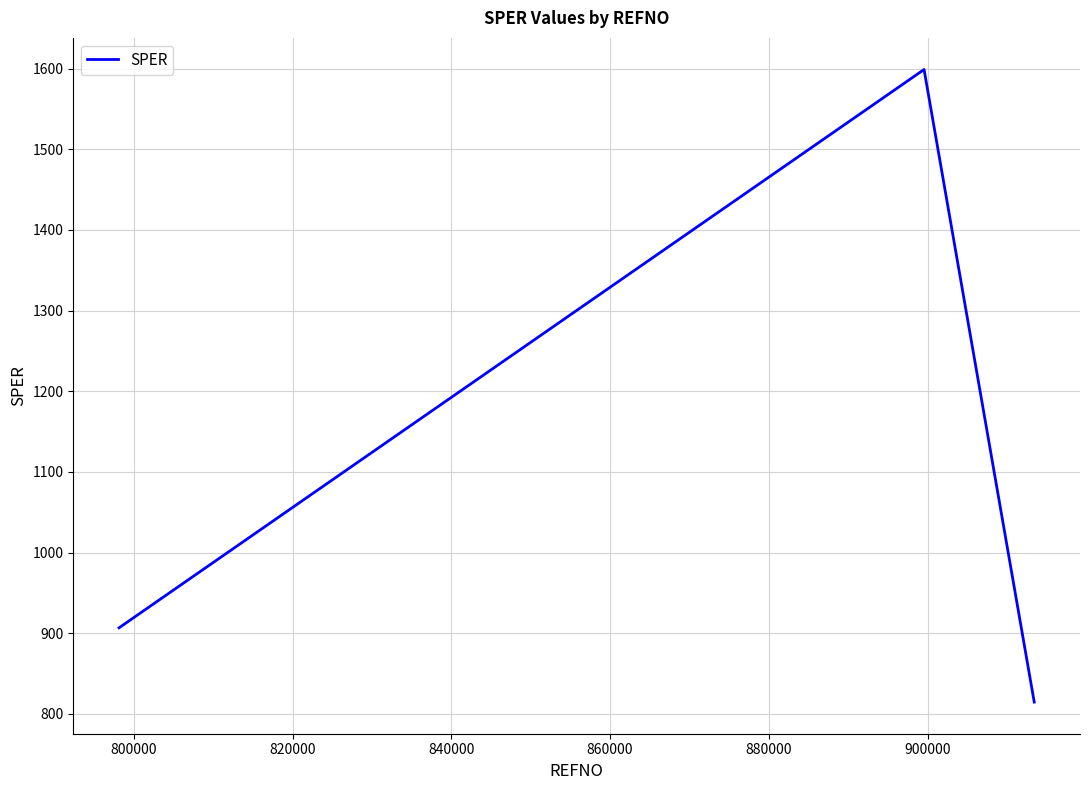

What is the maximum value shown in the chart?

1598.9